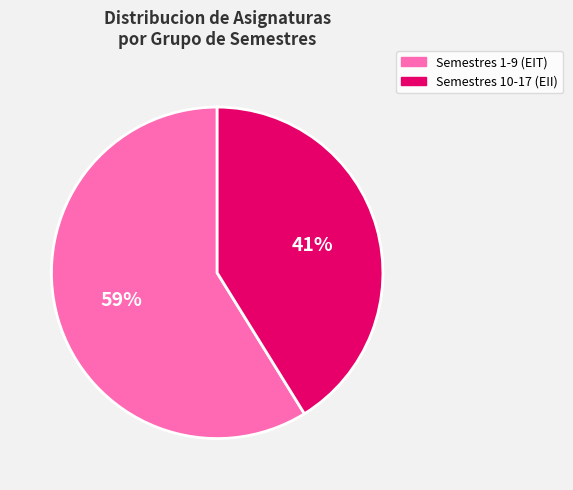

To the nearest percent, what is the difference between the largest and smallest slice percentages?

18%